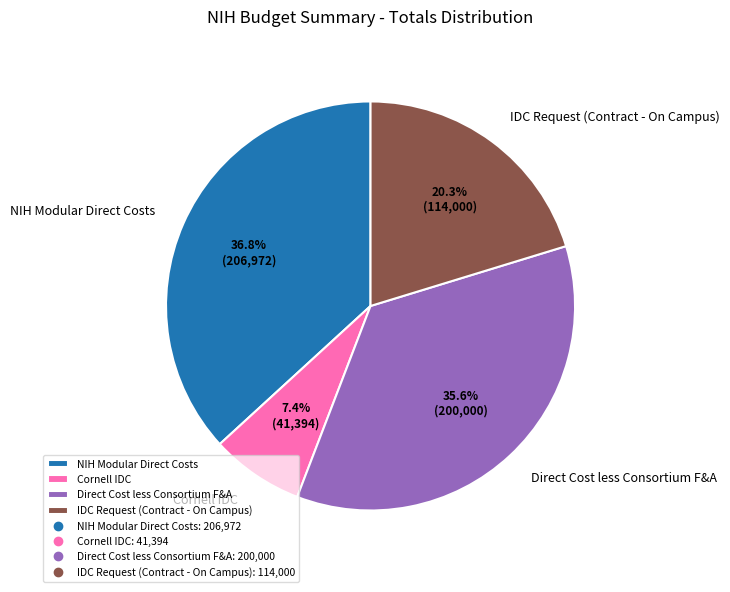

What percentage is the NIH Modular Direct Costs slice, to the nearest percent?

37%